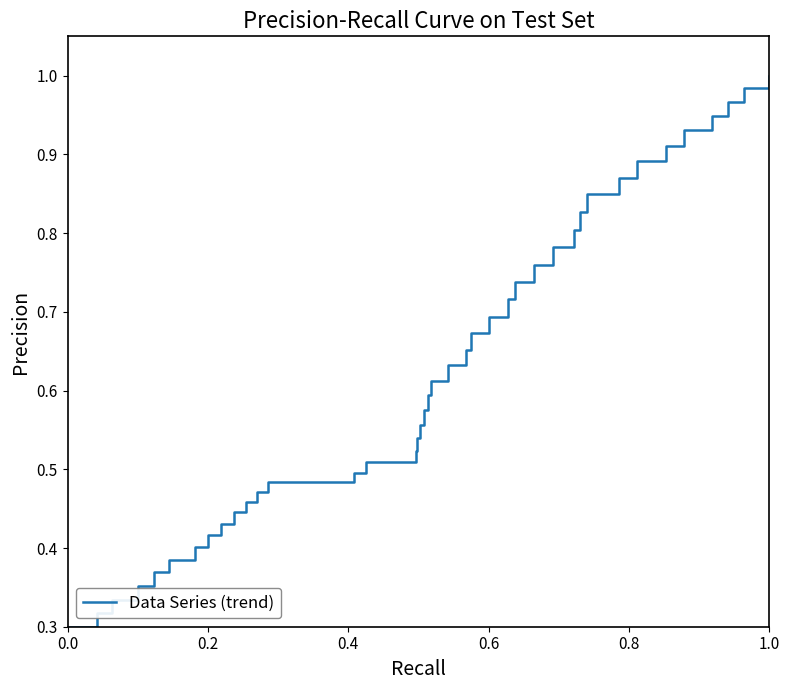

Is this an area chart (filled region under the line)?

No